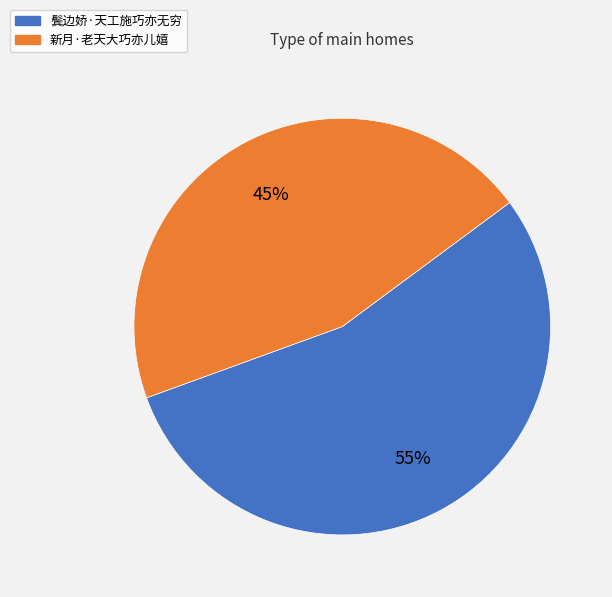

What is the largest slice in the pie chart?

鬓边娇·天工施巧亦无穷